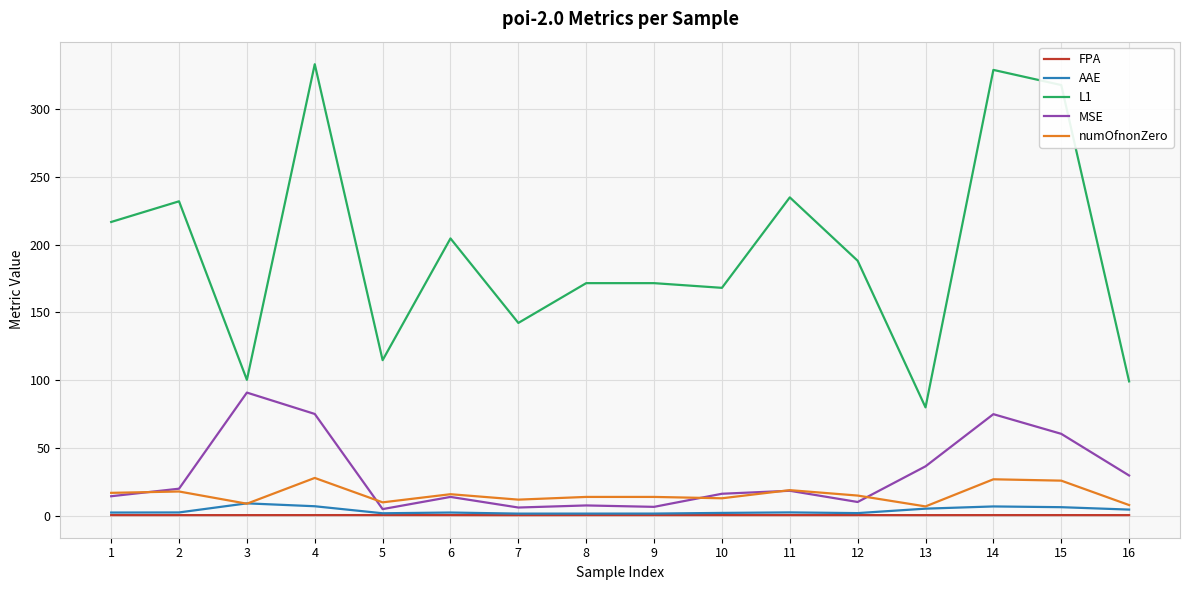

In L1, how many points are higher than both neighbors (excluding endpoints)?

6